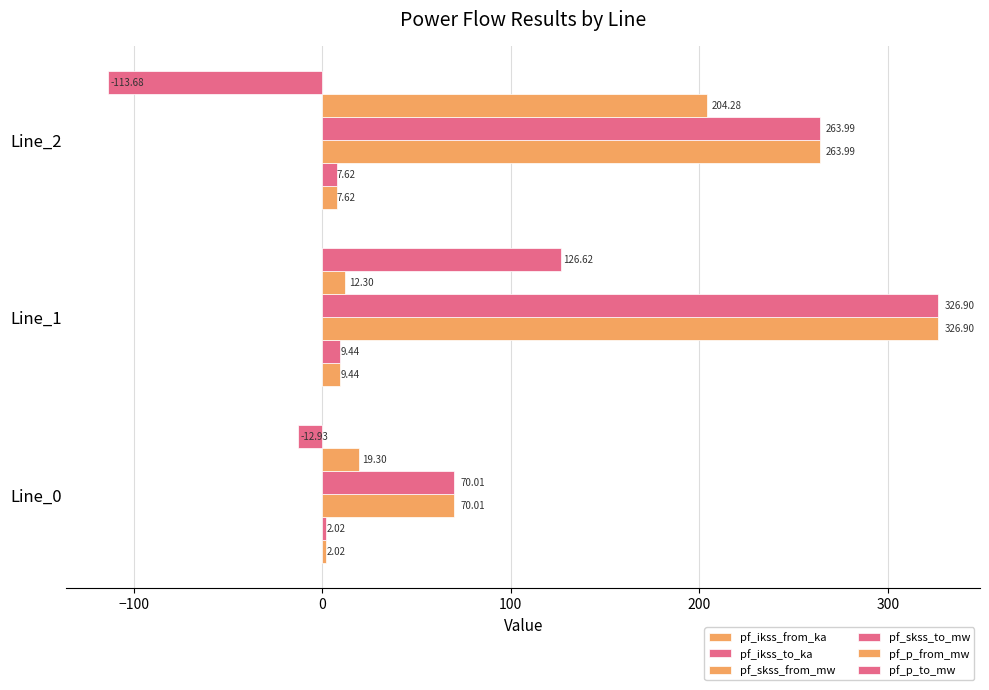

Reading right to left, transcribe all the data shown in this chart.

pf_ikss_from_ka: 7.6	9.4	2.0
pf_ikss_to_ka: 7.6	9.4	2.0
pf_skss_from_mw: 264.0	326.9	70.0
pf_skss_to_mw: 264.0	326.9	70.0
pf_p_from_mw: 204.3	12.3	19.3
pf_p_to_mw: -113.7	126.6	-12.9